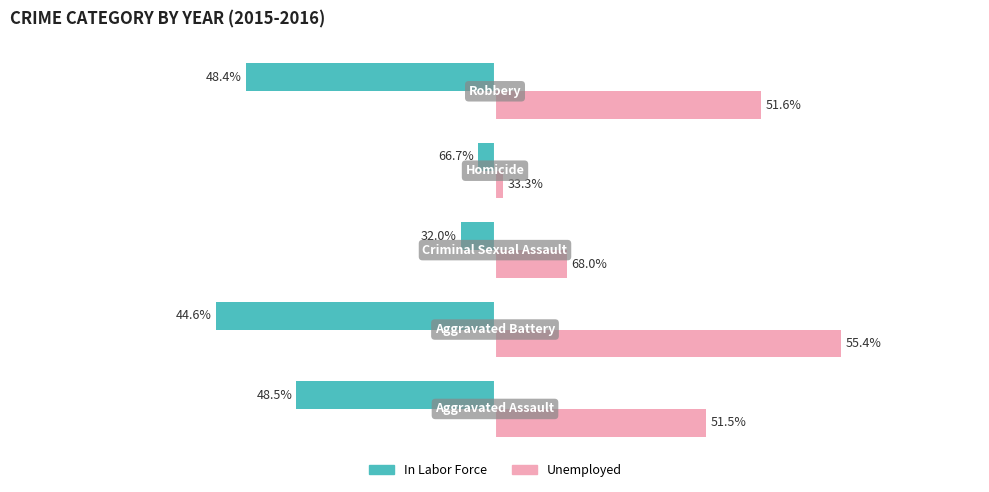

How many series are shown in this chart?

2